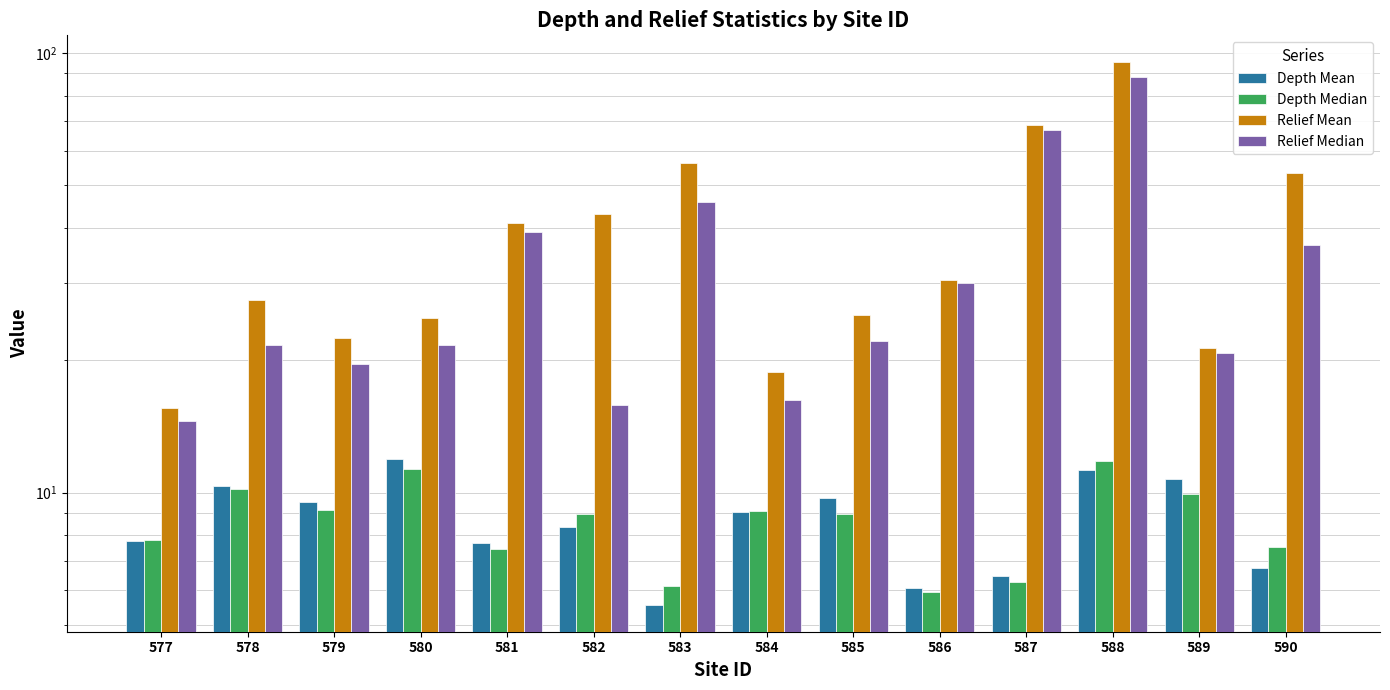

Does the chart contain any negative values?

No